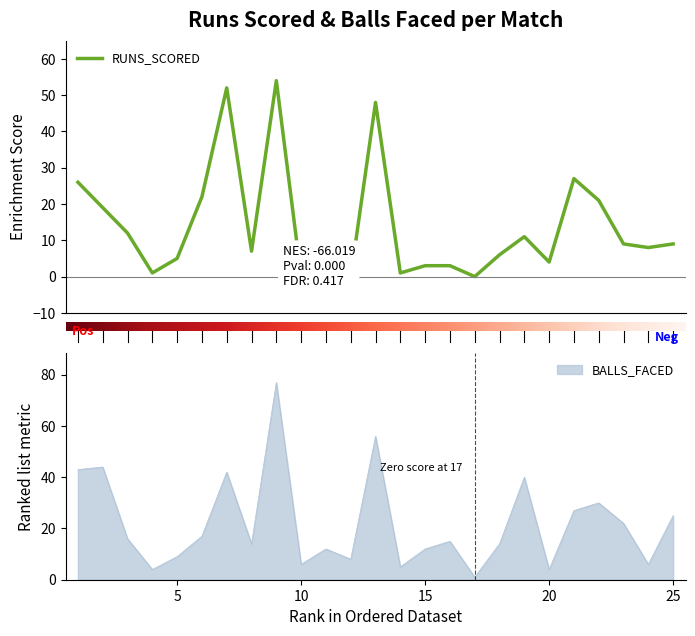

Between 18 and 22, which series saw the biggest shift?

BALLS_FACED